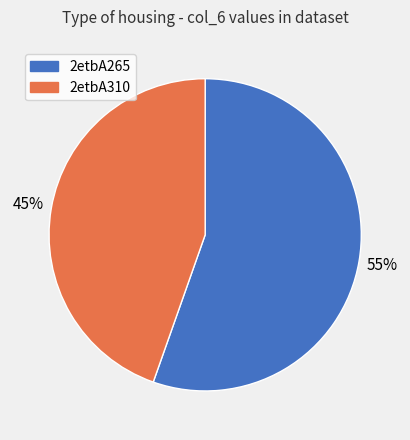

To the nearest percent, what is the average slice percentage?

50%